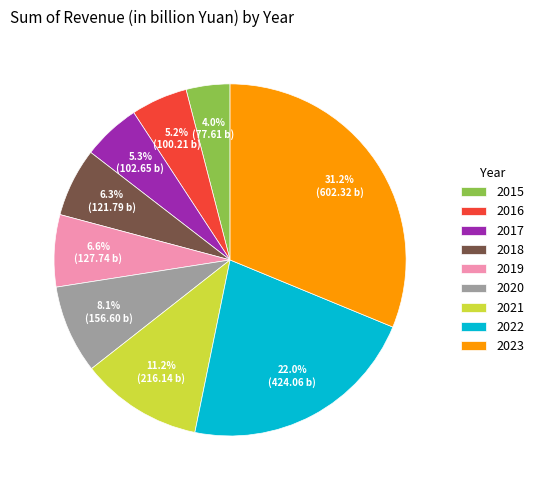

Which has a higher value, 2015 or 2017?

2017